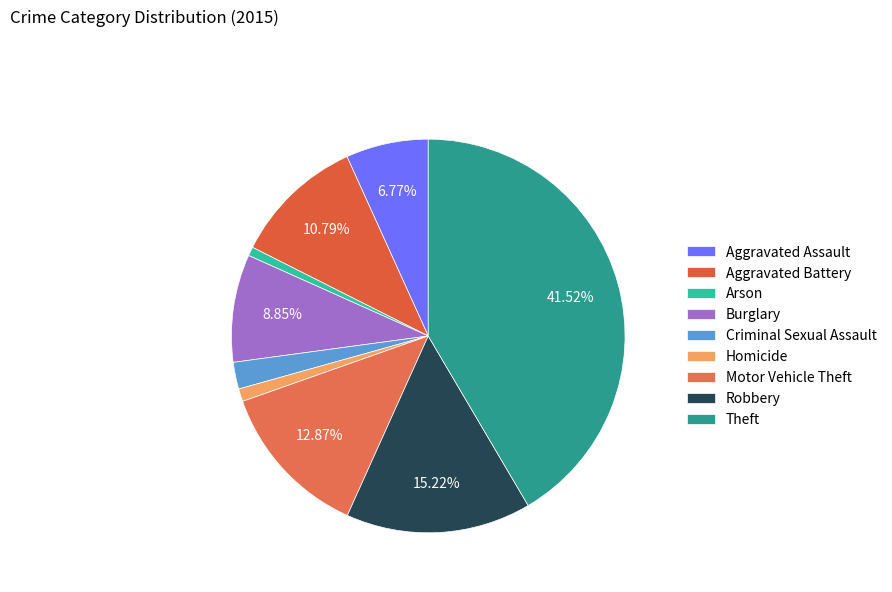

How many segments does this pie chart have?

9